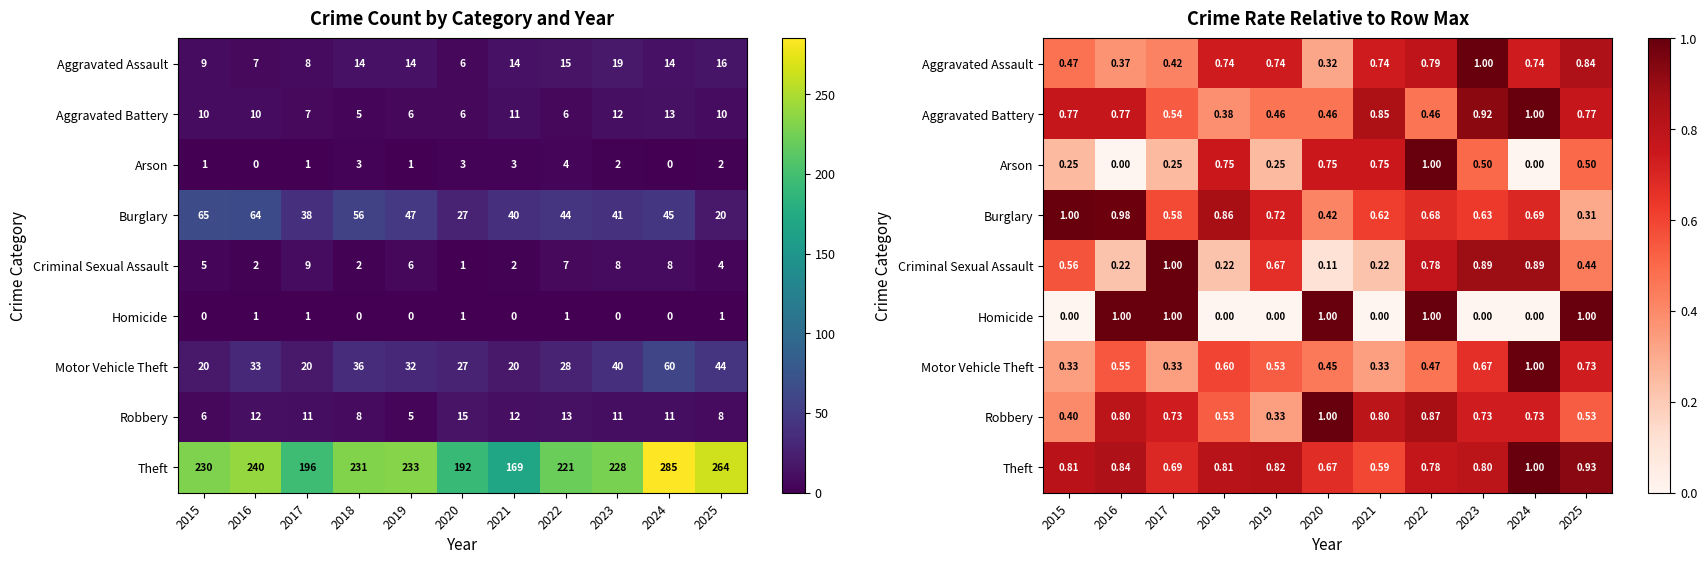

How many categories are shown in the chart?

11